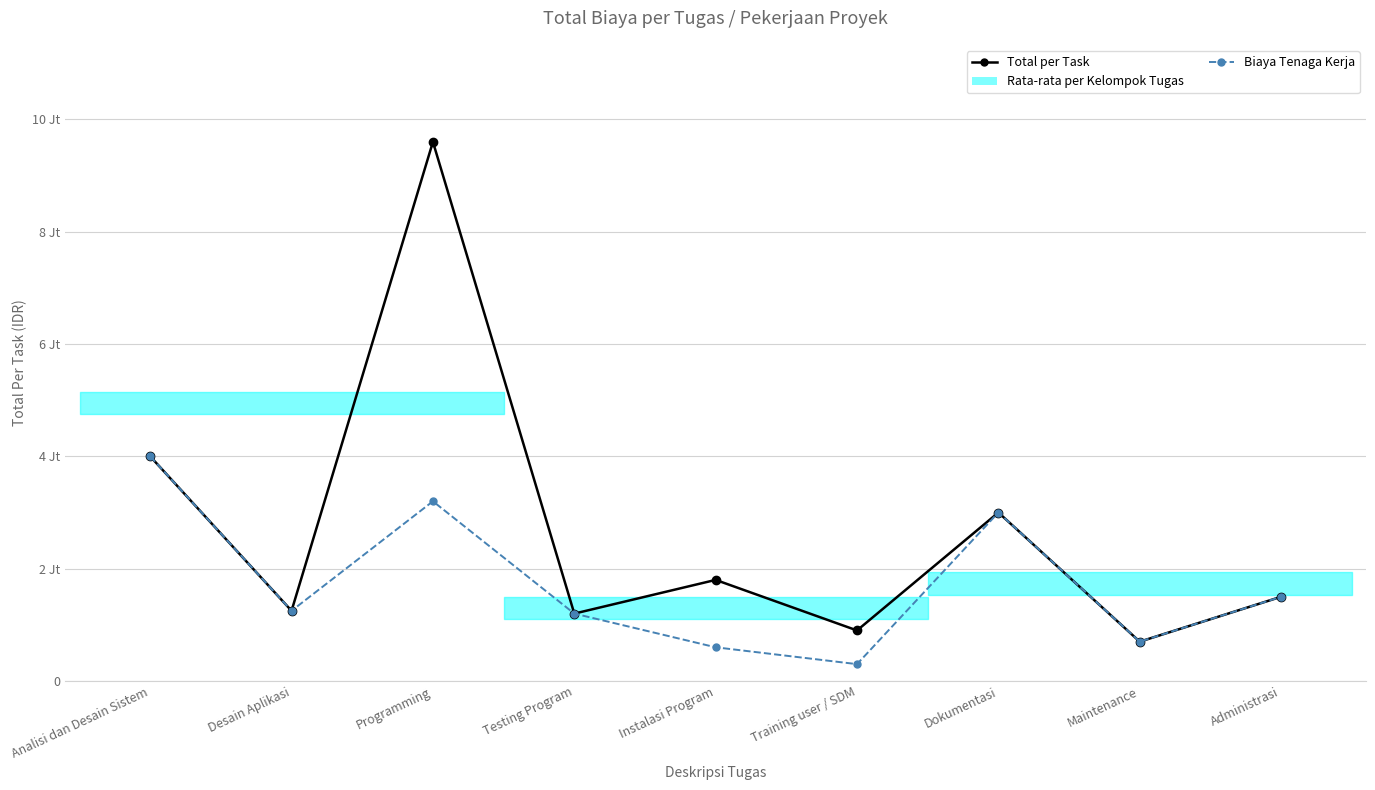

What is the approximate value of Biaya Tenaga Kerja at Training user / SDM?

300000